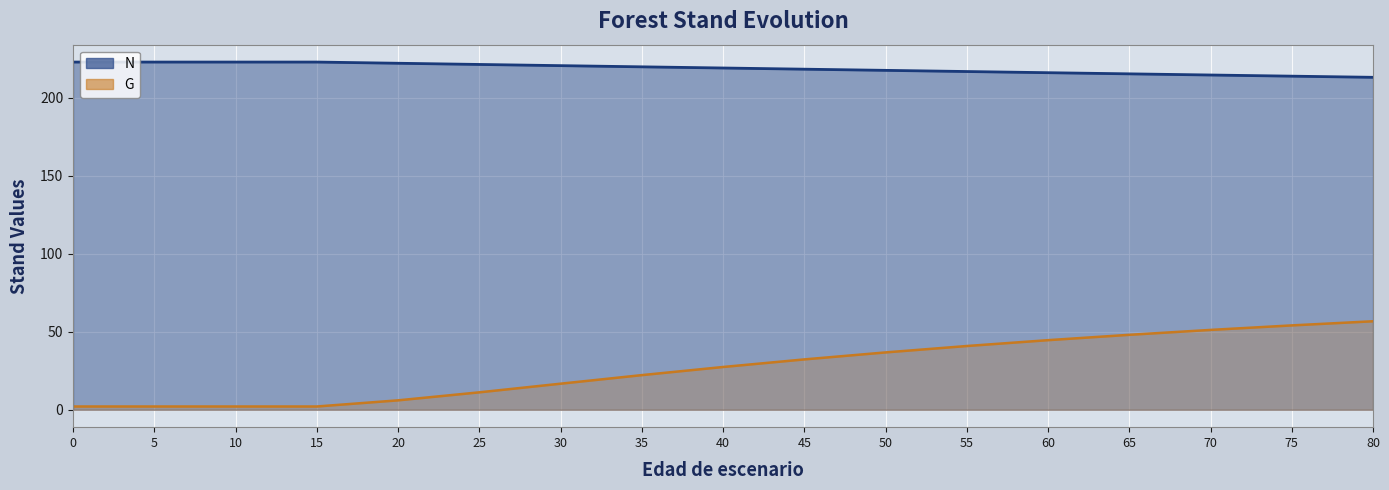

What is the total value across all series at 0?

224.9